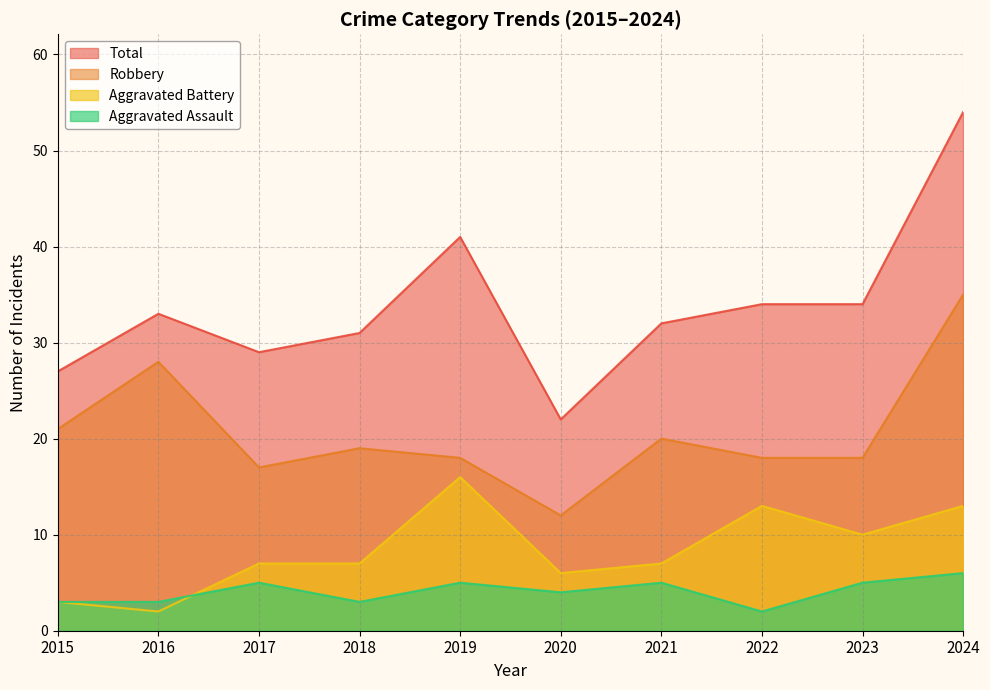

What is the value of the Aggravated Assault point at the 1st from the left?

3